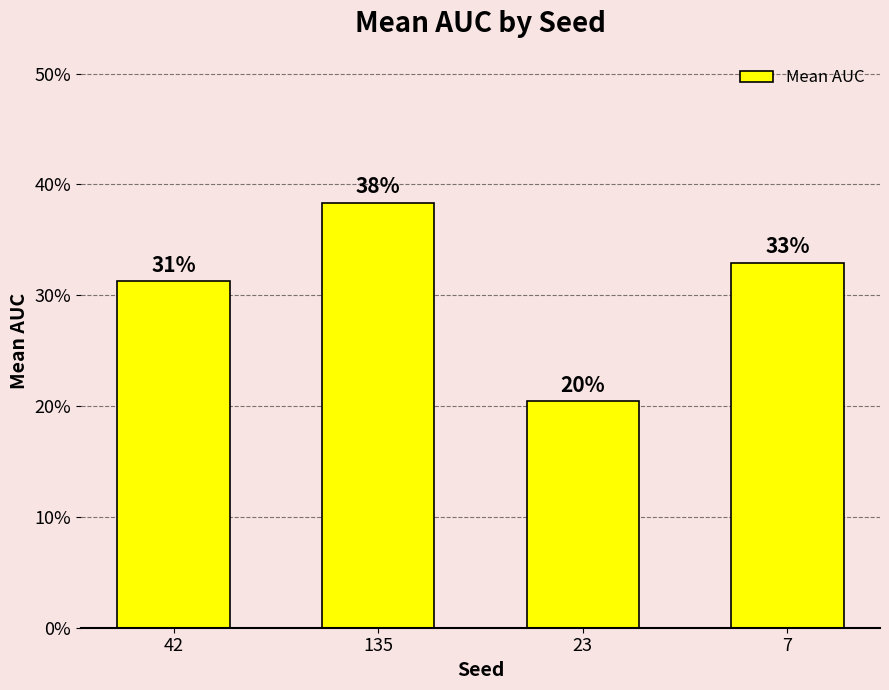

Does the chart contain any negative values?

No